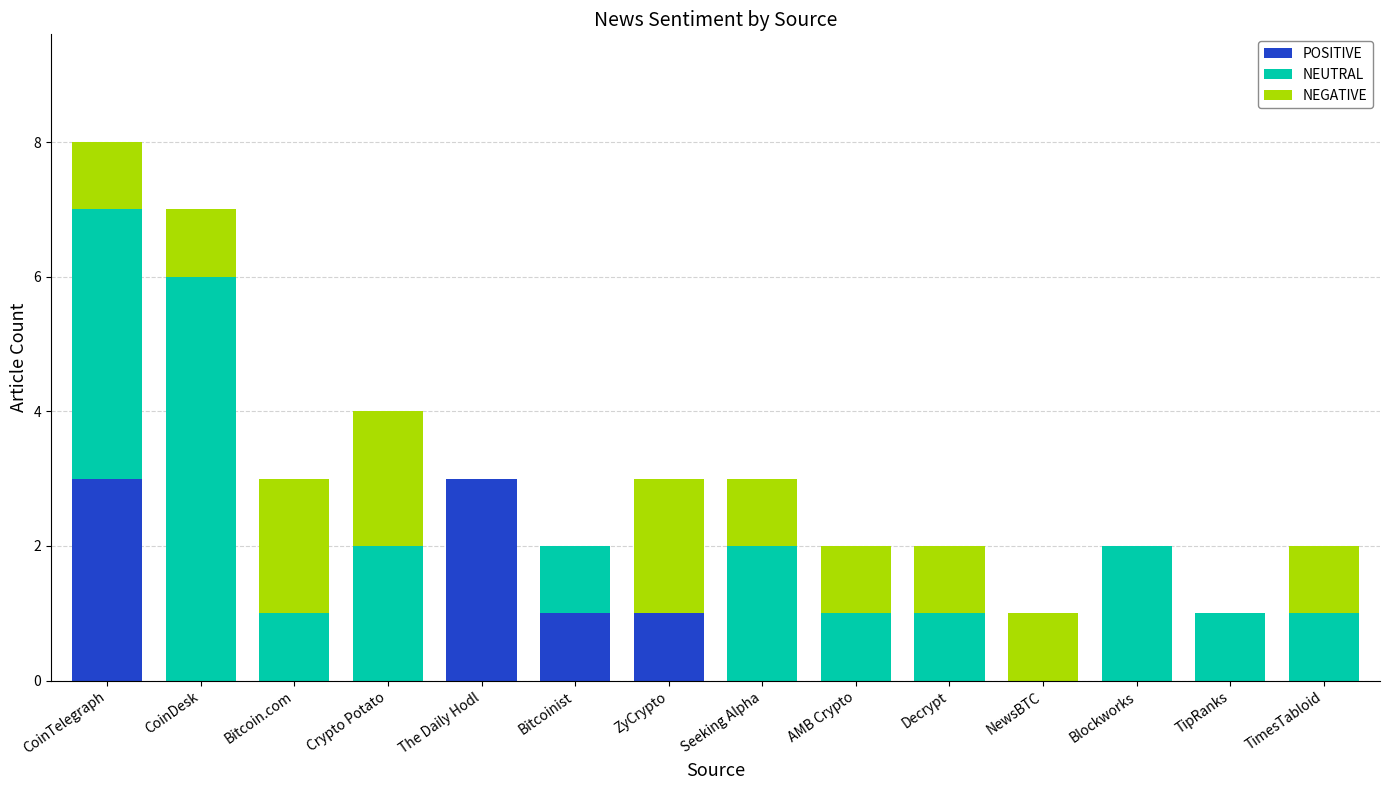

How many categories are shown in the chart?

14